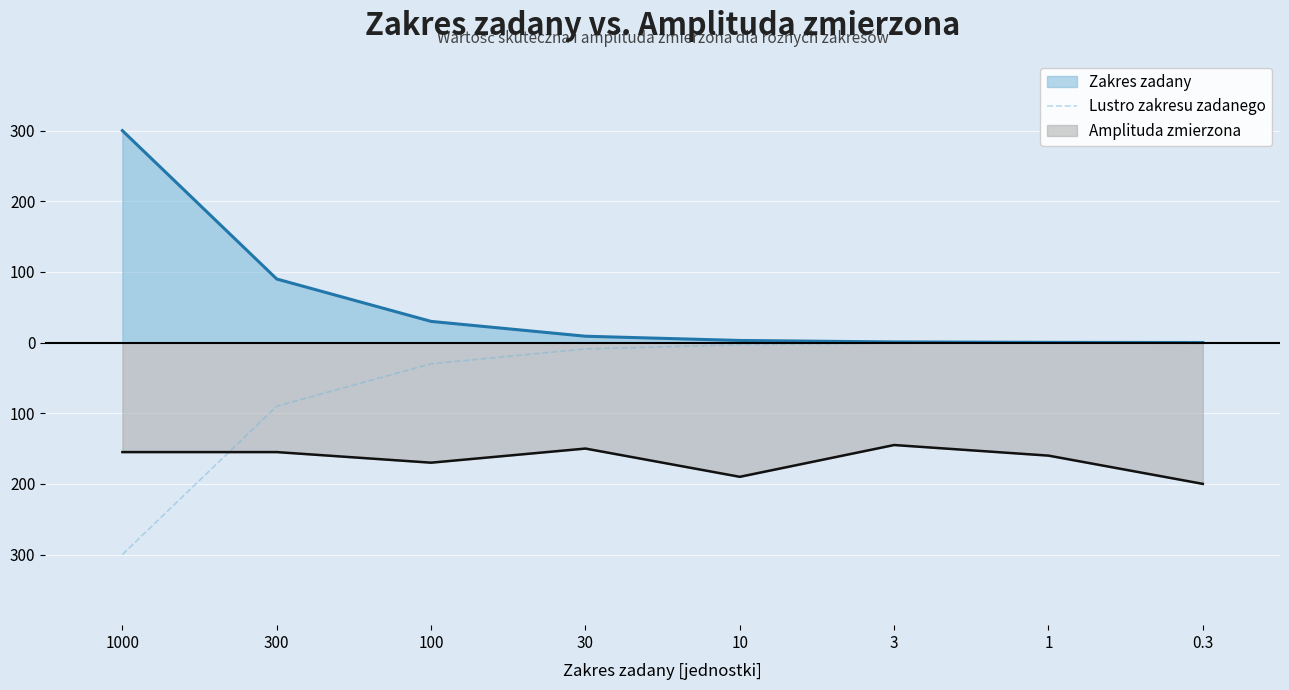

The value at 3 is -0.9. True or false?

True